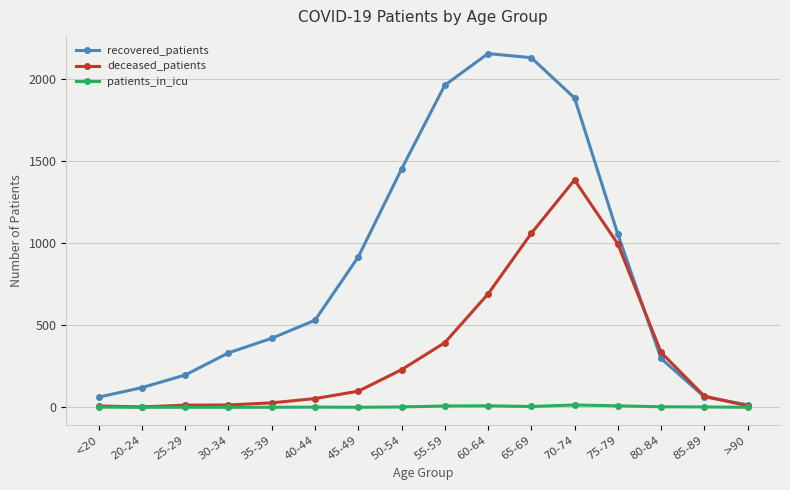

Which series has the largest total across all categories?

recovered_patients